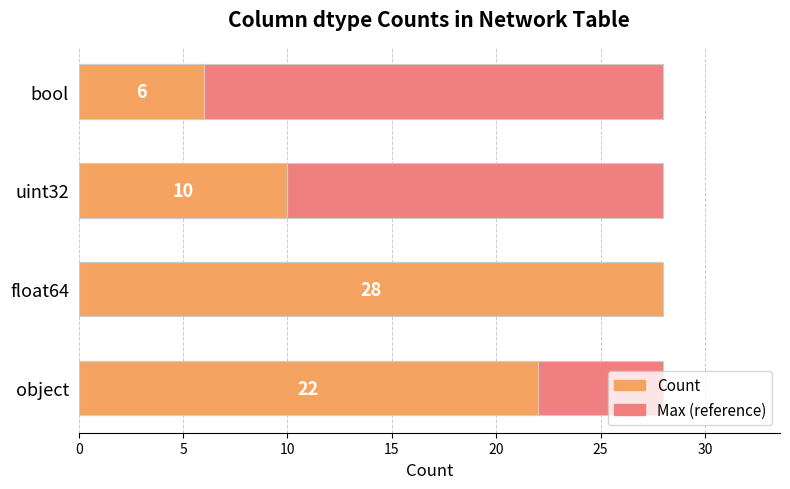

Rank the series at 15 from highest to lowest value.

Count, Max (reference)